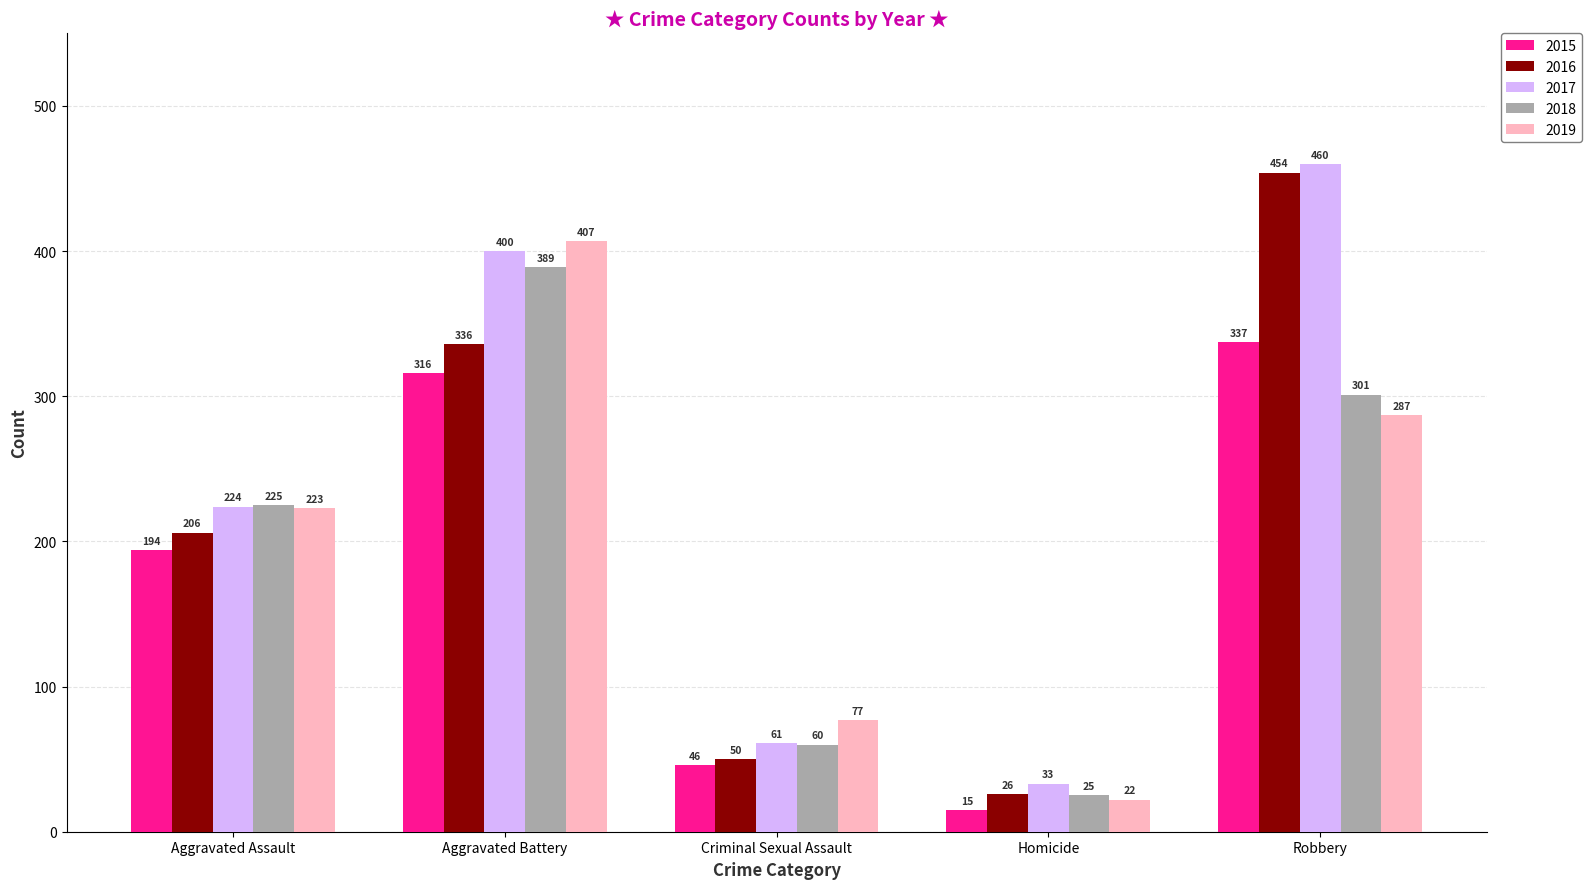

Between Aggravated Assault and Criminal Sexual Assault, which series saw the biggest shift?

2018